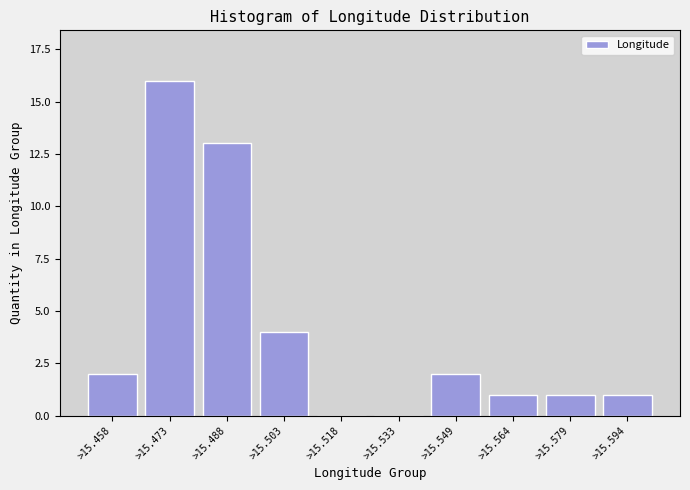

Reading right to left, transcribe all the data shown in this chart.

>15.594=1	>15.579=1	>15.564=1	>15.549=2	>15.533=0	>15.518=0	>15.503=4	>15.488=13	>15.473=16	>15.458=2